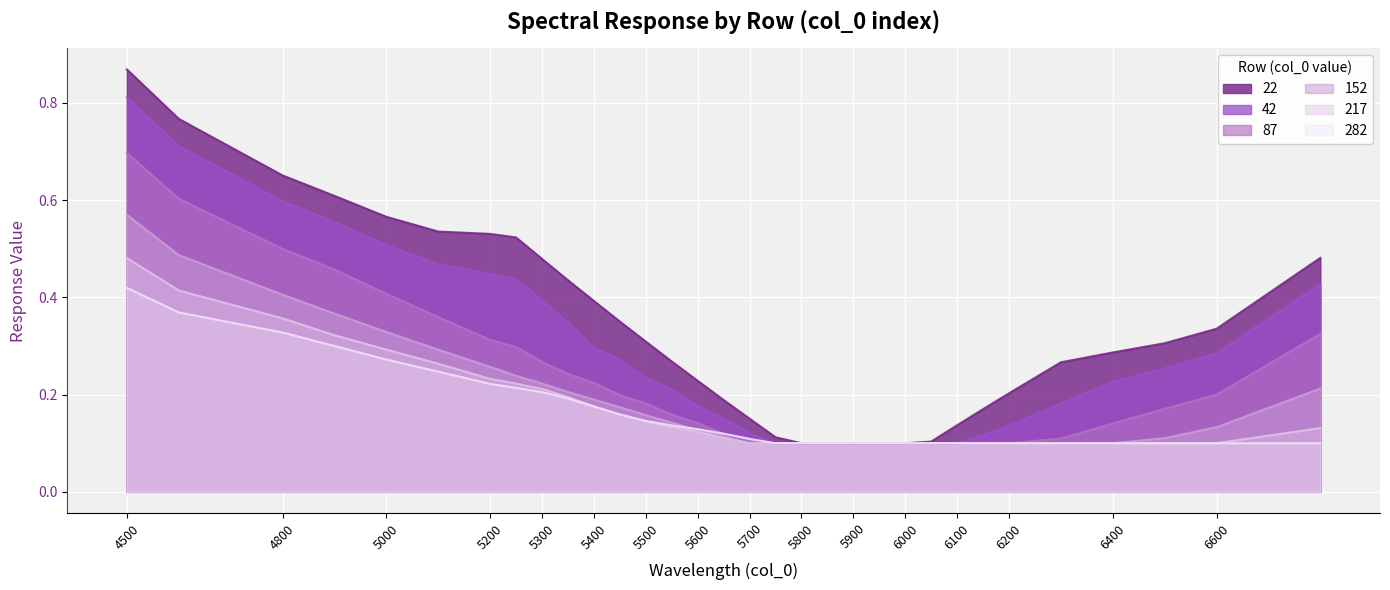

Rank the series by their maximum value, from lowest to highest.

282, 217, 152, 87, 42, 22